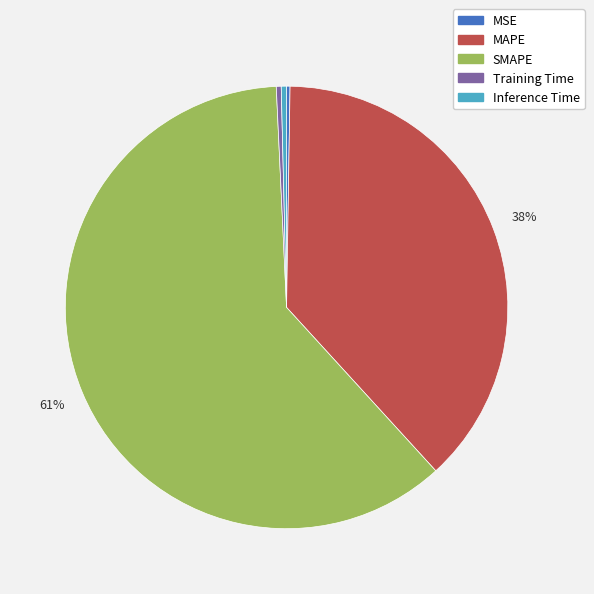

Is the sum of SMAPE and Training Time greater than half?

Yes